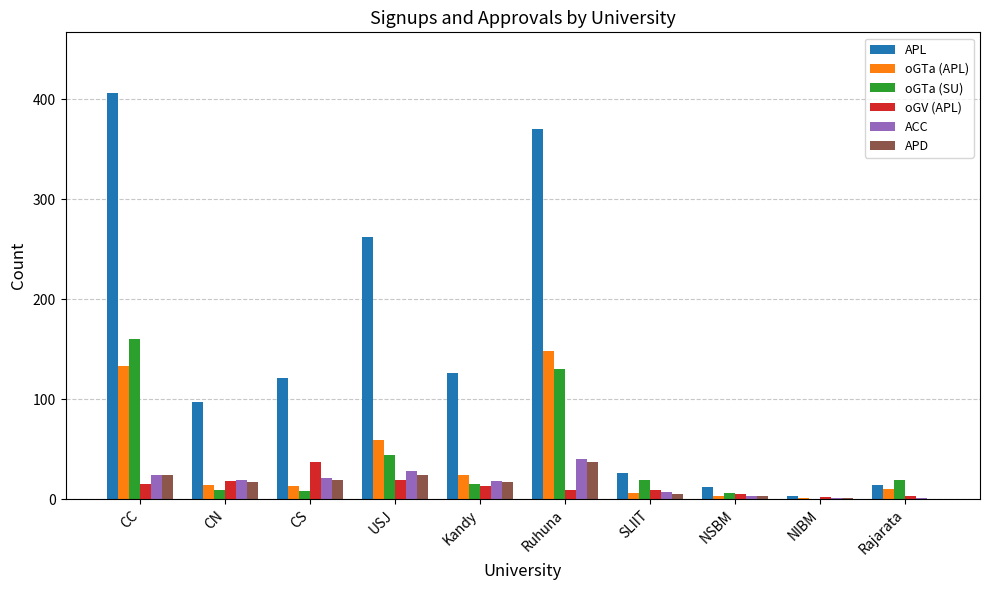

What is the highest value of the oGV (APL) series?

37